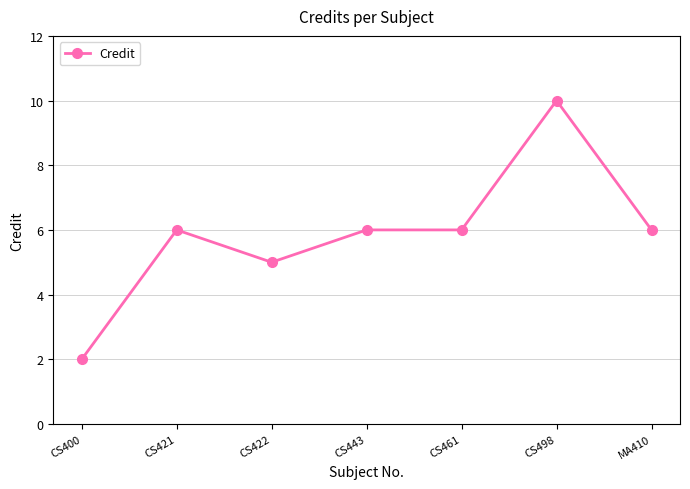

What is the value of the 6th point from the left?

10